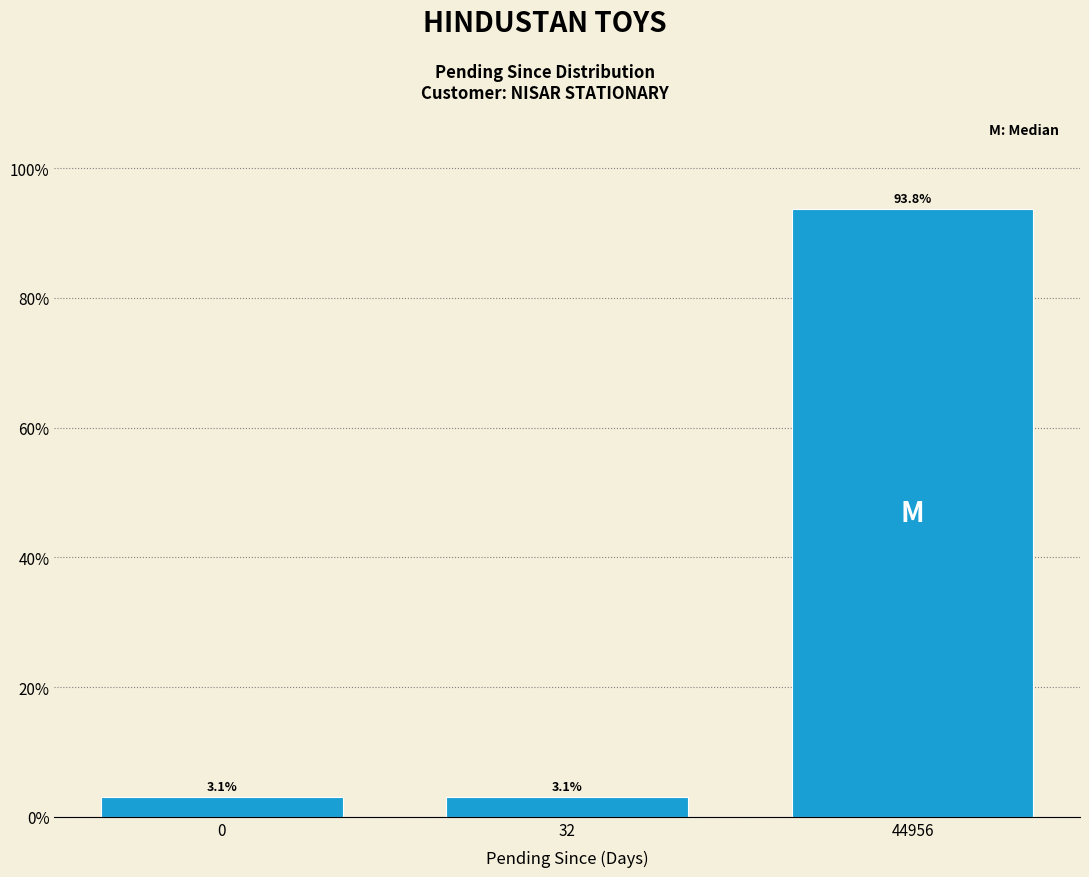

Reading left to right, transcribe all the data shown in this chart.

3.1	3.1	93.8